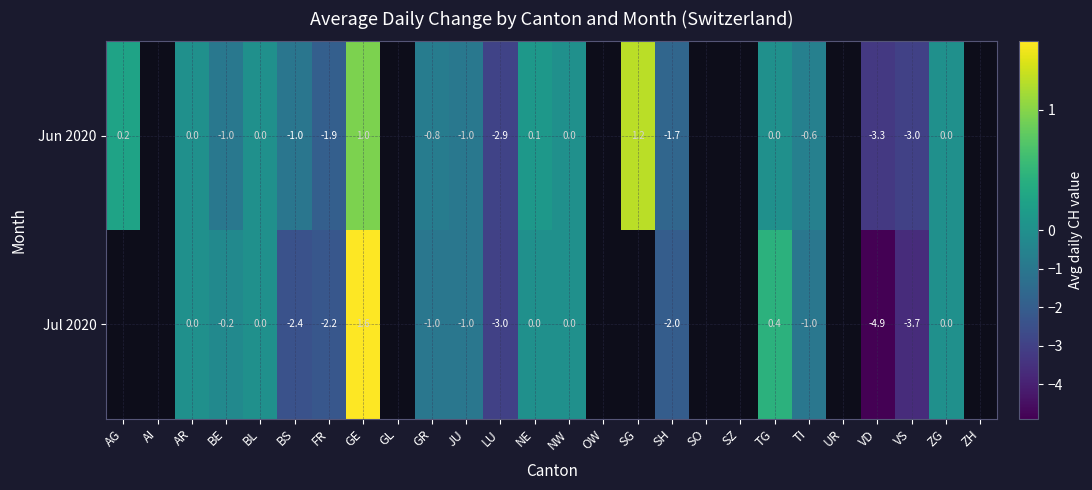

How many values in the Jul 2020 series are below 0?

10